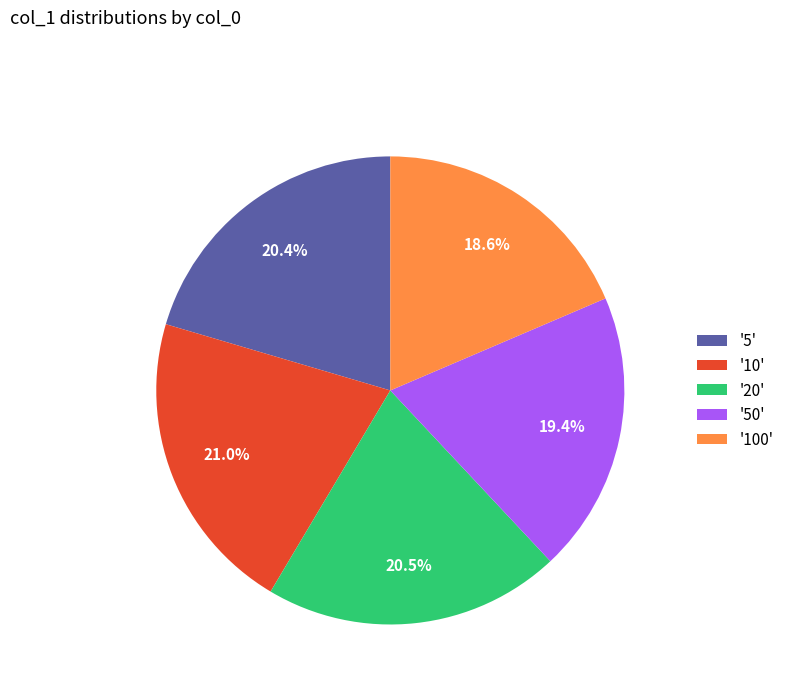

What is the smallest slice in the pie chart?

'100'